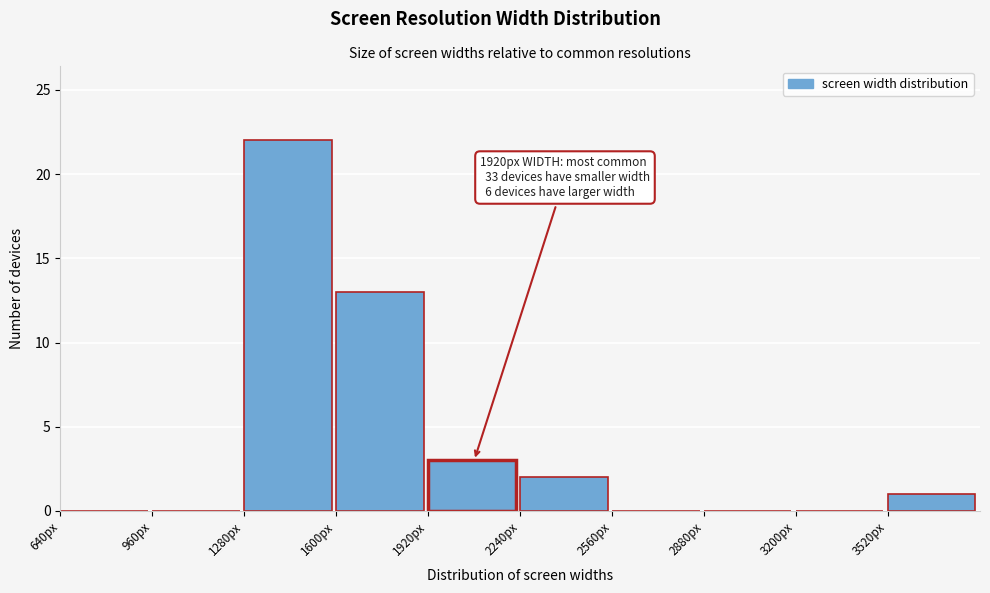

Reading left to right, list all the values displayed in this chart.

640px=0	960px=0	1280px=22	1600px=13	1920px=3	2240px=2	2560px=0	2880px=0	3200px=0	3520px=1